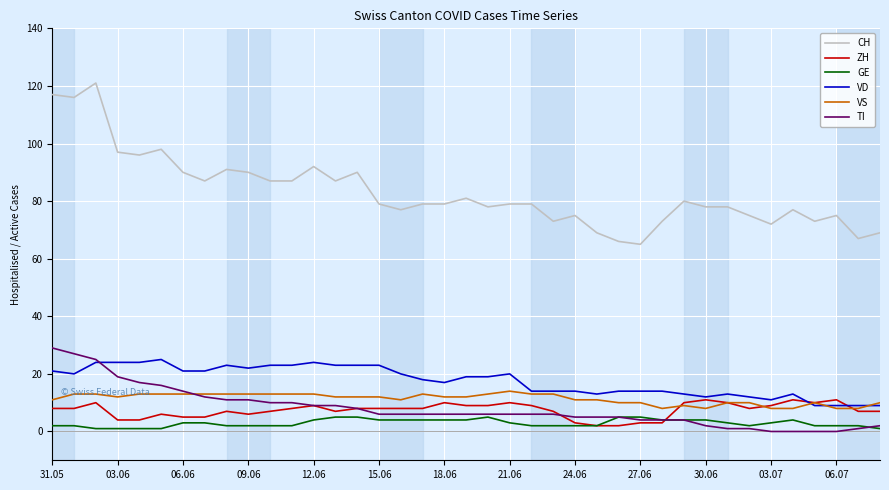

Which series has the largest range (max minus min)?

CH